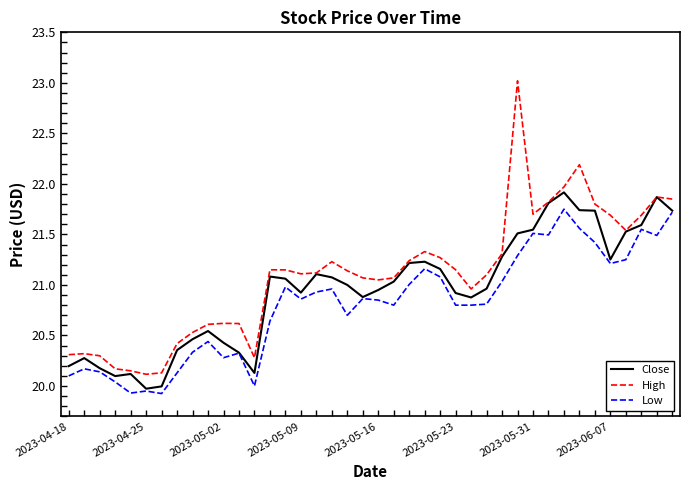

Which series has the widest spread of values?

High